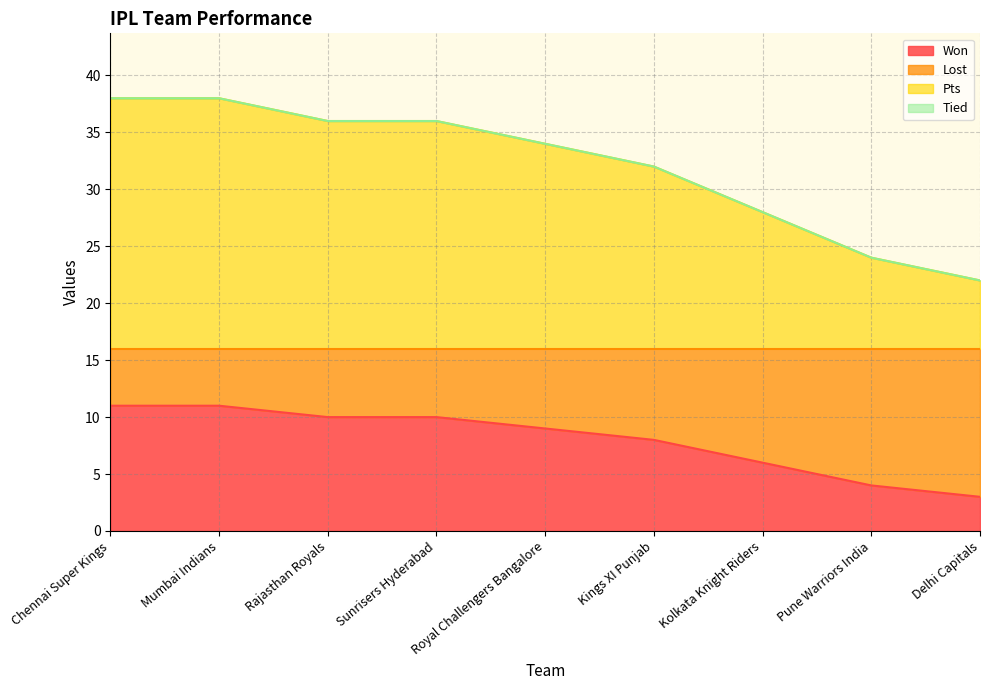

At which label is Pts closest to 30?

Kings XI Punjab